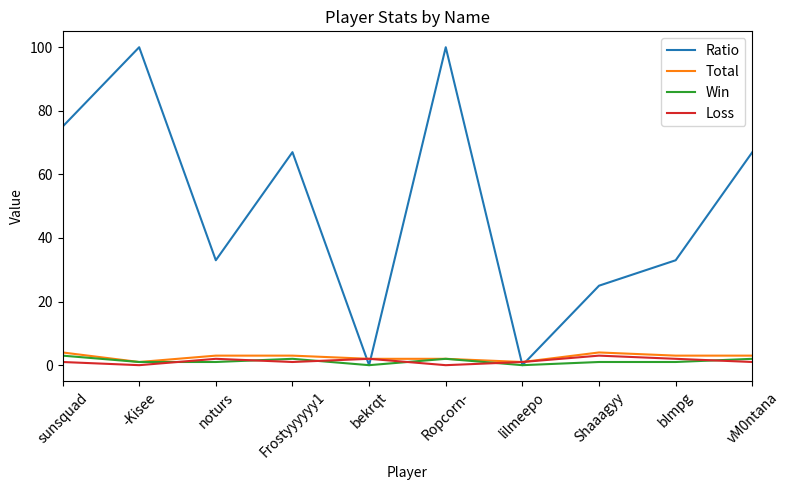

True or false: Loss and Win intersect in this chart.

True